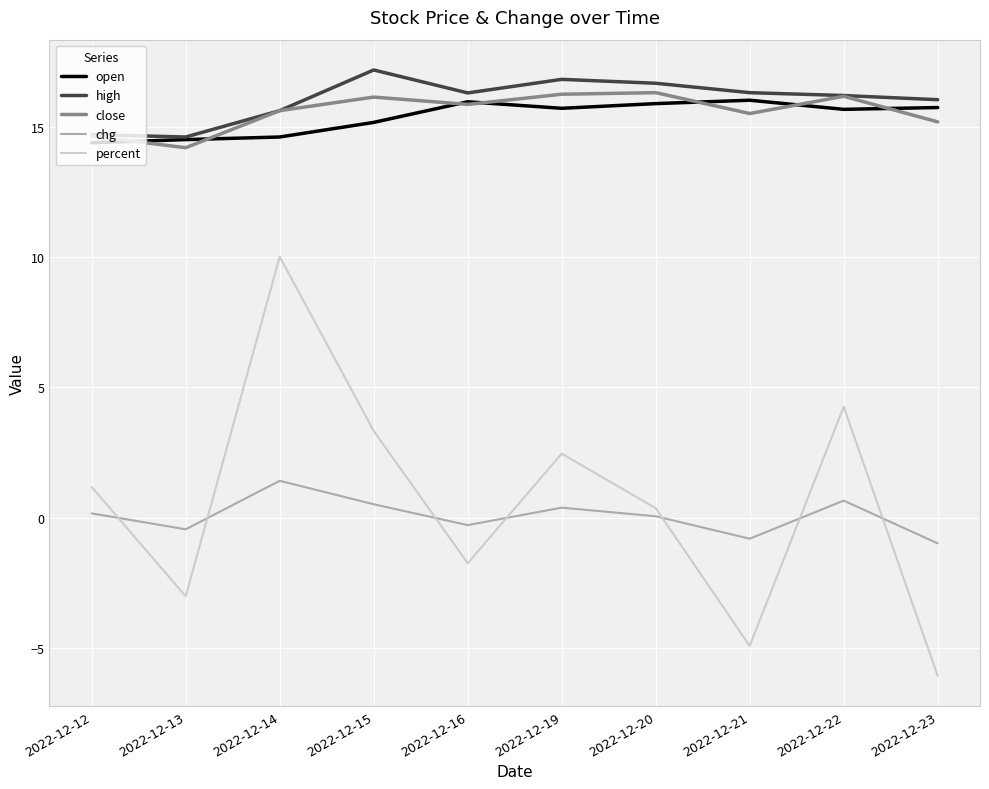

Which series has the widest spread of values?

percent